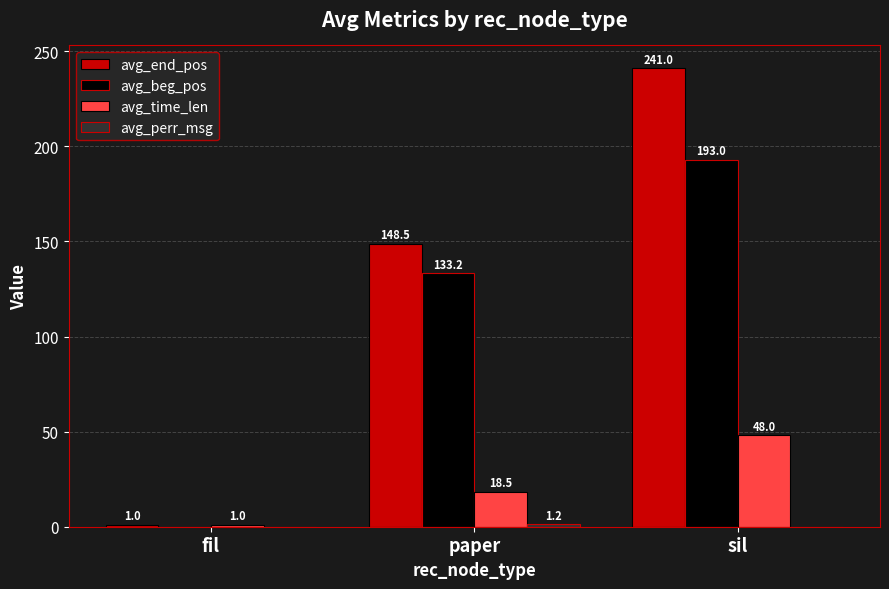

The value of avg_beg_pos at sil is 59.9. True or false?

False